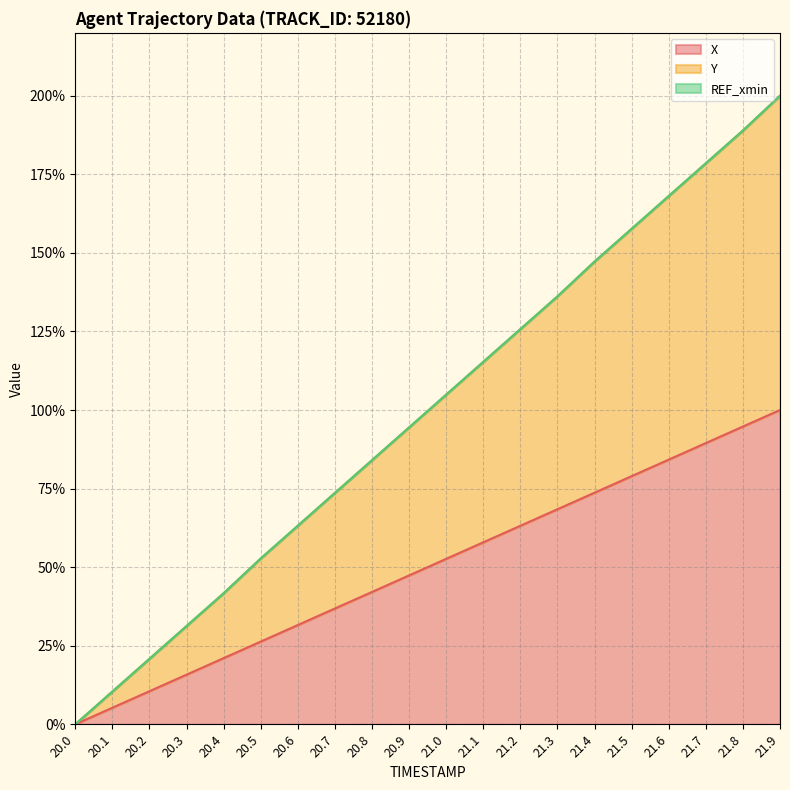

List the series in order of their overall mean, lowest first.

X, Y